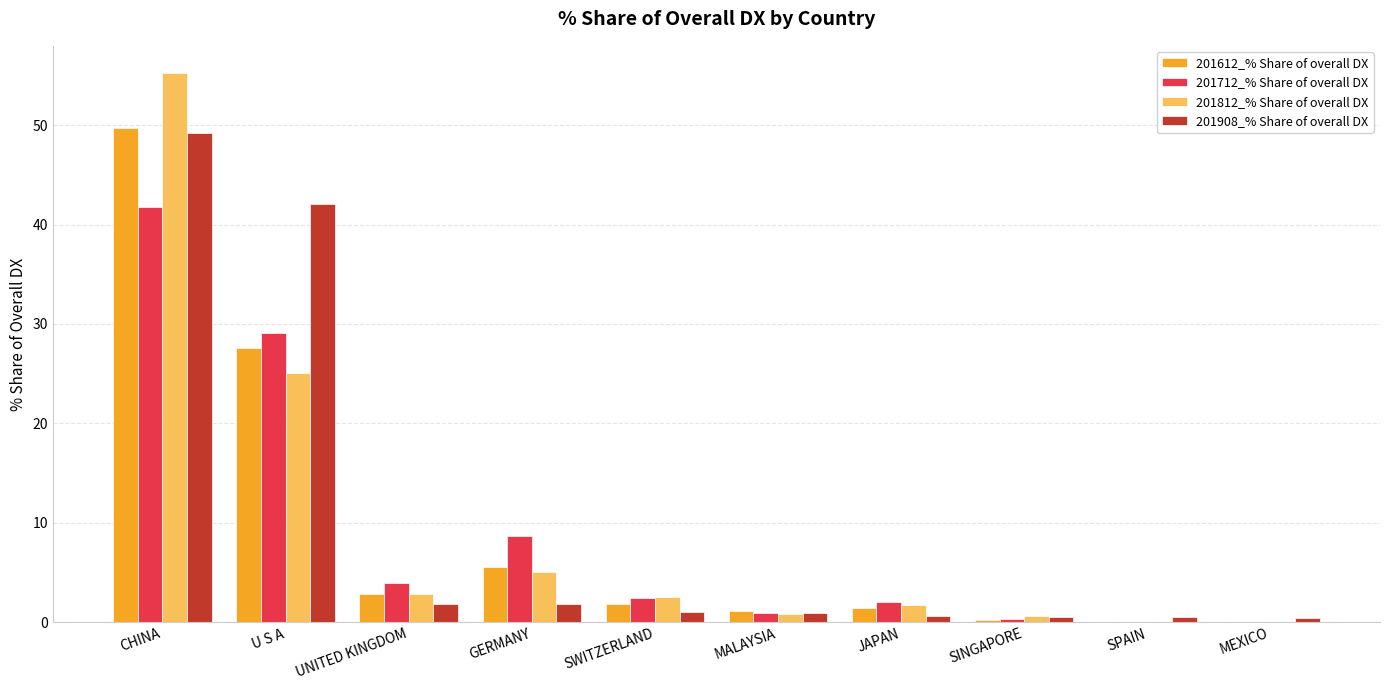

At which label does 201712_% Share of overall DX reach its peak?

CHINA